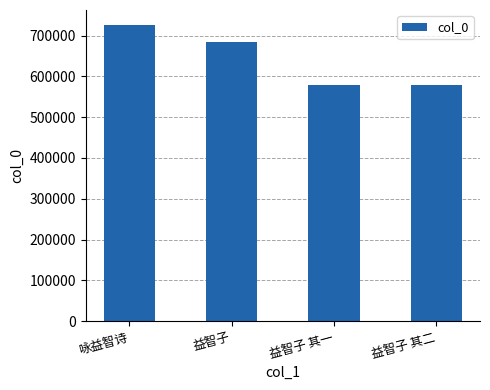

What is the greatest value displayed?

726224